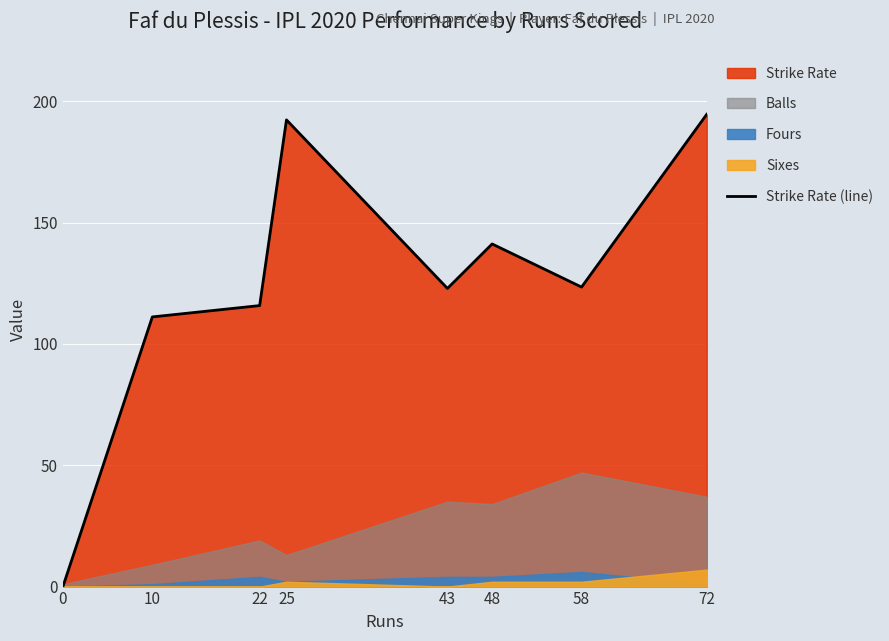

What is the average value?

125.2